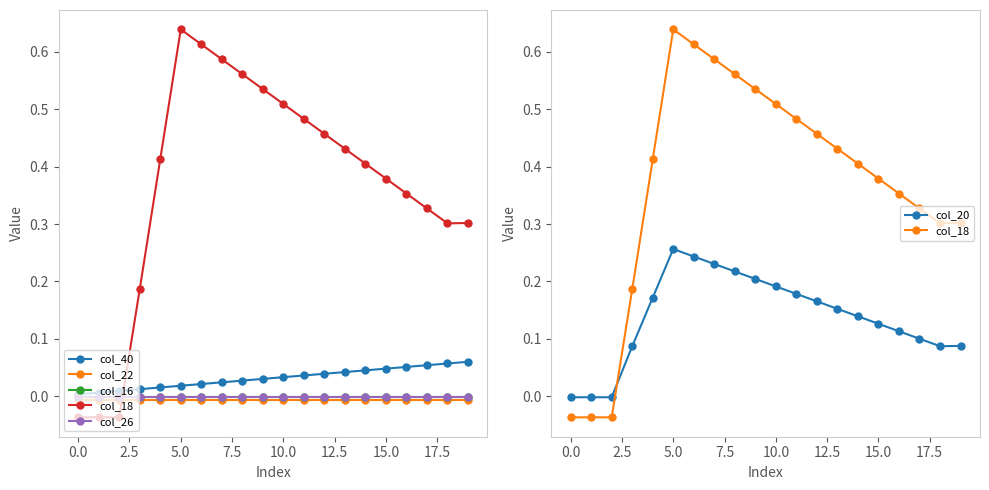

After their last crossing, which series has the higher values: col_16 or col_18?

col_18